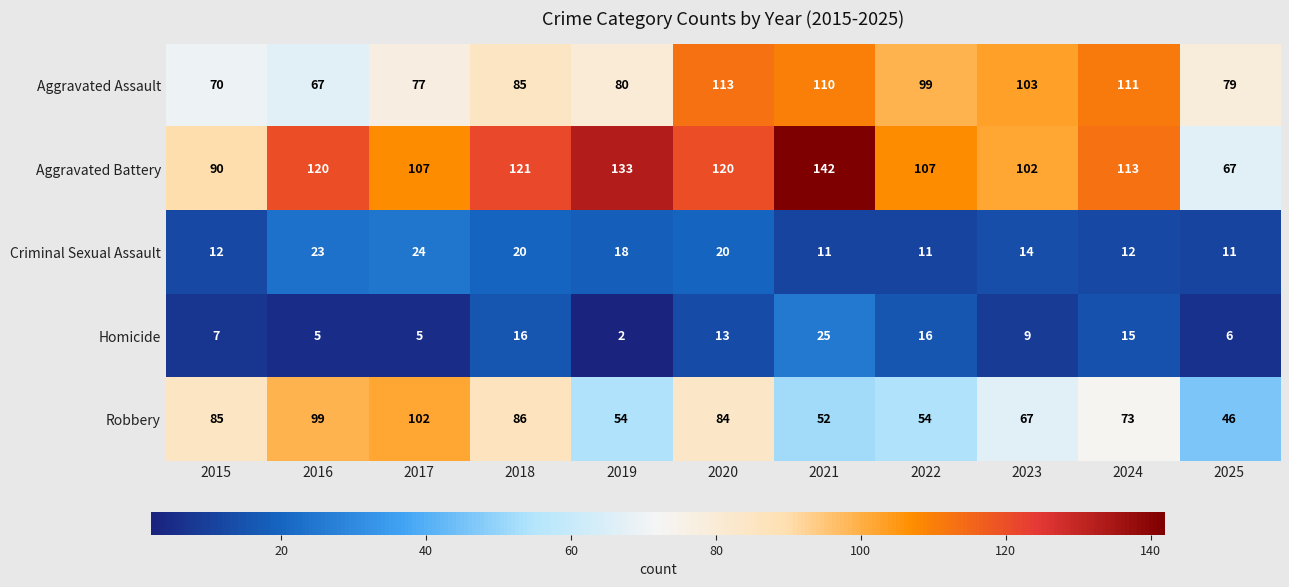

What is the sum of all Homicide values?

119